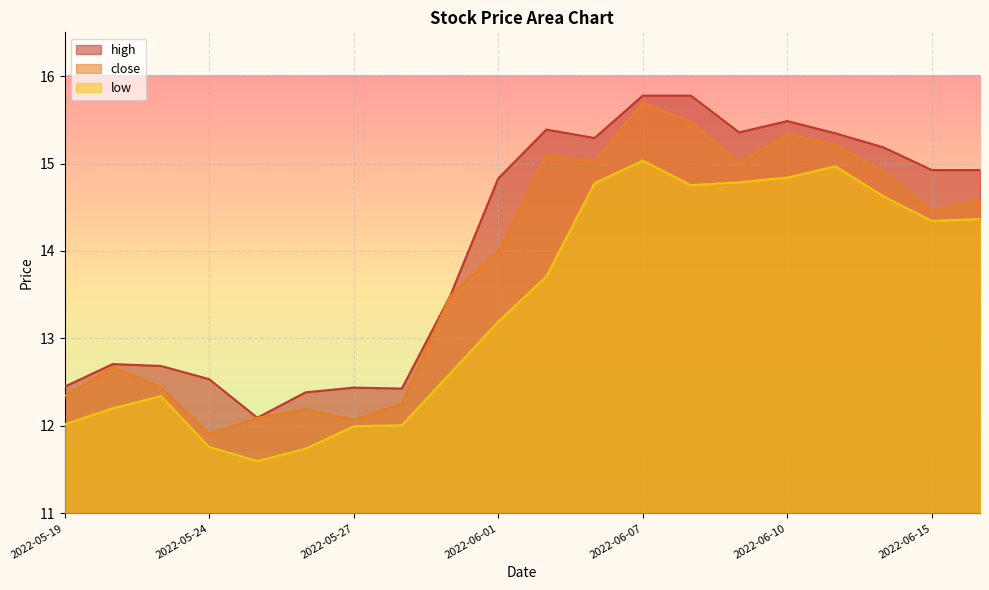

Reading left to right, transcribe all the data shown in this chart.

high: 2022-05-19=12.4	2022-05-20=12.7	2022-05-23=12.7	2022-05-24=12.5	2022-05-25=12.1	2022-05-26=12.4	2022-05-27=12.4	2022-05-30=12.4	2022-05-31=13.5	2022-06-01=14.8	2022-06-02=15.4	2022-06-06=15.3	2022-06-07=15.8	2022-06-08=15.8	2022-06-09=15.4	2022-06-10=15.5	2022-06-13=15.3	2022-06-14=15.2	2022-06-15=14.9	2022-06-16=14.9
close: 2022-05-19=12.3	2022-05-20=12.7	2022-05-23=12.4	2022-05-24=11.9	2022-05-25=12.1	2022-05-26=12.2	2022-05-27=12.1	2022-05-30=12.3	2022-05-31=13.5	2022-06-01=14.0	2022-06-02=15.1	2022-06-06=15.0	2022-06-07=15.7	2022-06-08=15.5	2022-06-09=15.0	2022-06-10=15.3	2022-06-13=15.2	2022-06-14=14.9	2022-06-15=14.5	2022-06-16=14.6
low: 2022-05-19=12.0	2022-05-20=12.2	2022-05-23=12.3	2022-05-24=11.8	2022-05-25=11.6	2022-05-26=11.7	2022-05-27=12.0	2022-05-30=12.0	2022-05-31=12.6	2022-06-01=13.2	2022-06-02=13.7	2022-06-06=14.8	2022-06-07=15.0	2022-06-08=14.8	2022-06-09=14.8	2022-06-10=14.8	2022-06-13=15.0	2022-06-14=14.6	2022-06-15=14.3	2022-06-16=14.4